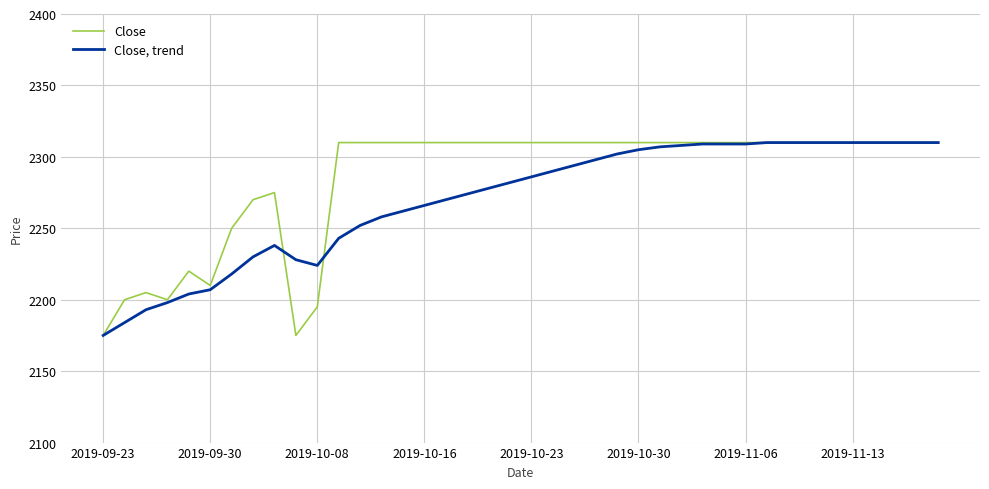

What is the sum of all Close, trend values?

90791